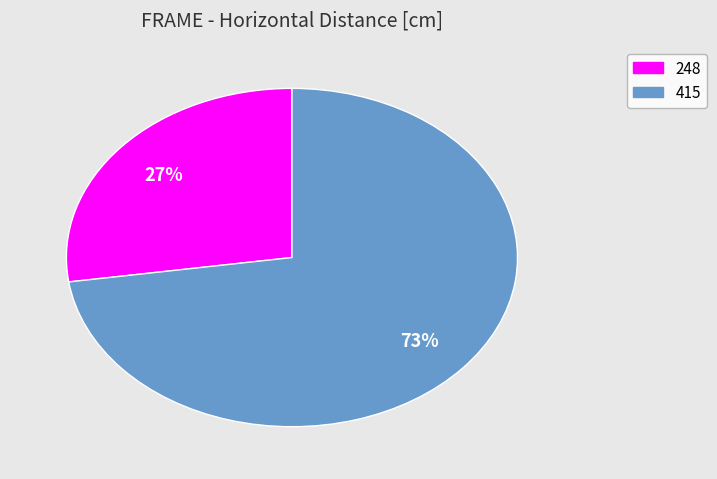

Rank the categories by value from lowest to highest.

248, 415